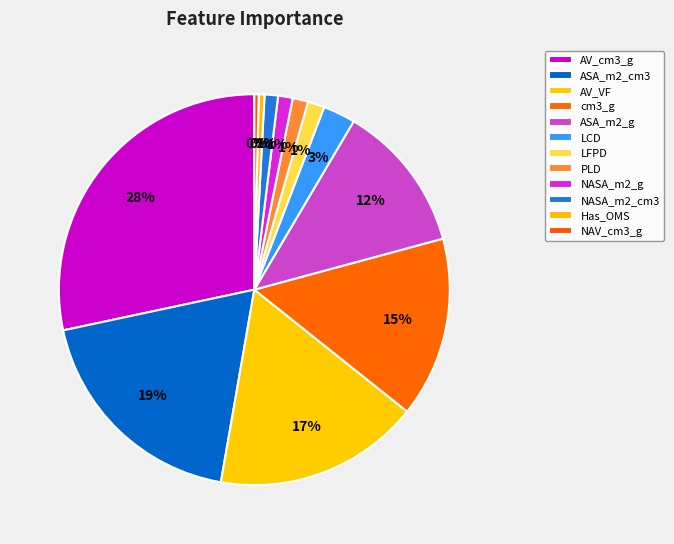

How many segments does this pie chart have?

12